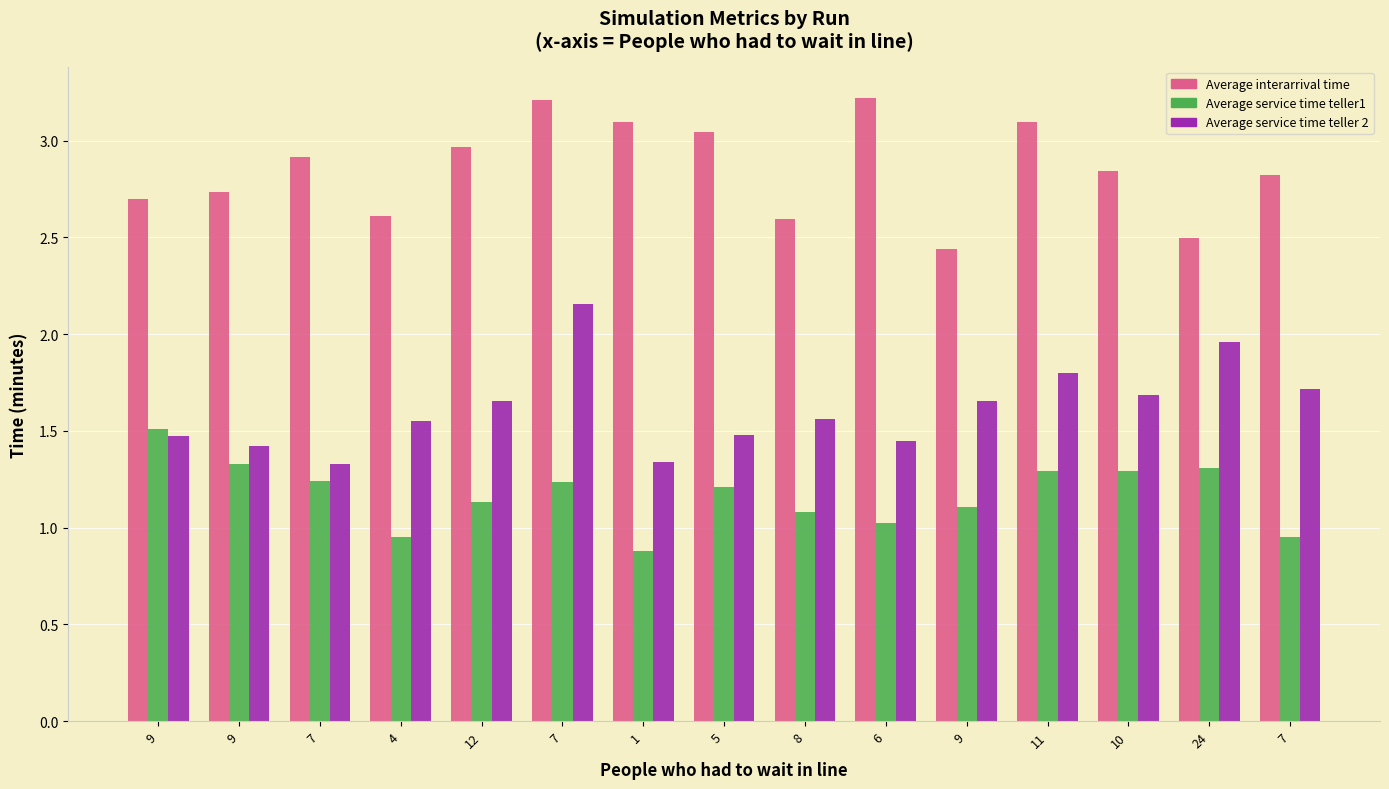

Is the value of Average service time teller 2 at 7 greater than the value of Average interarrival time at 9?

No